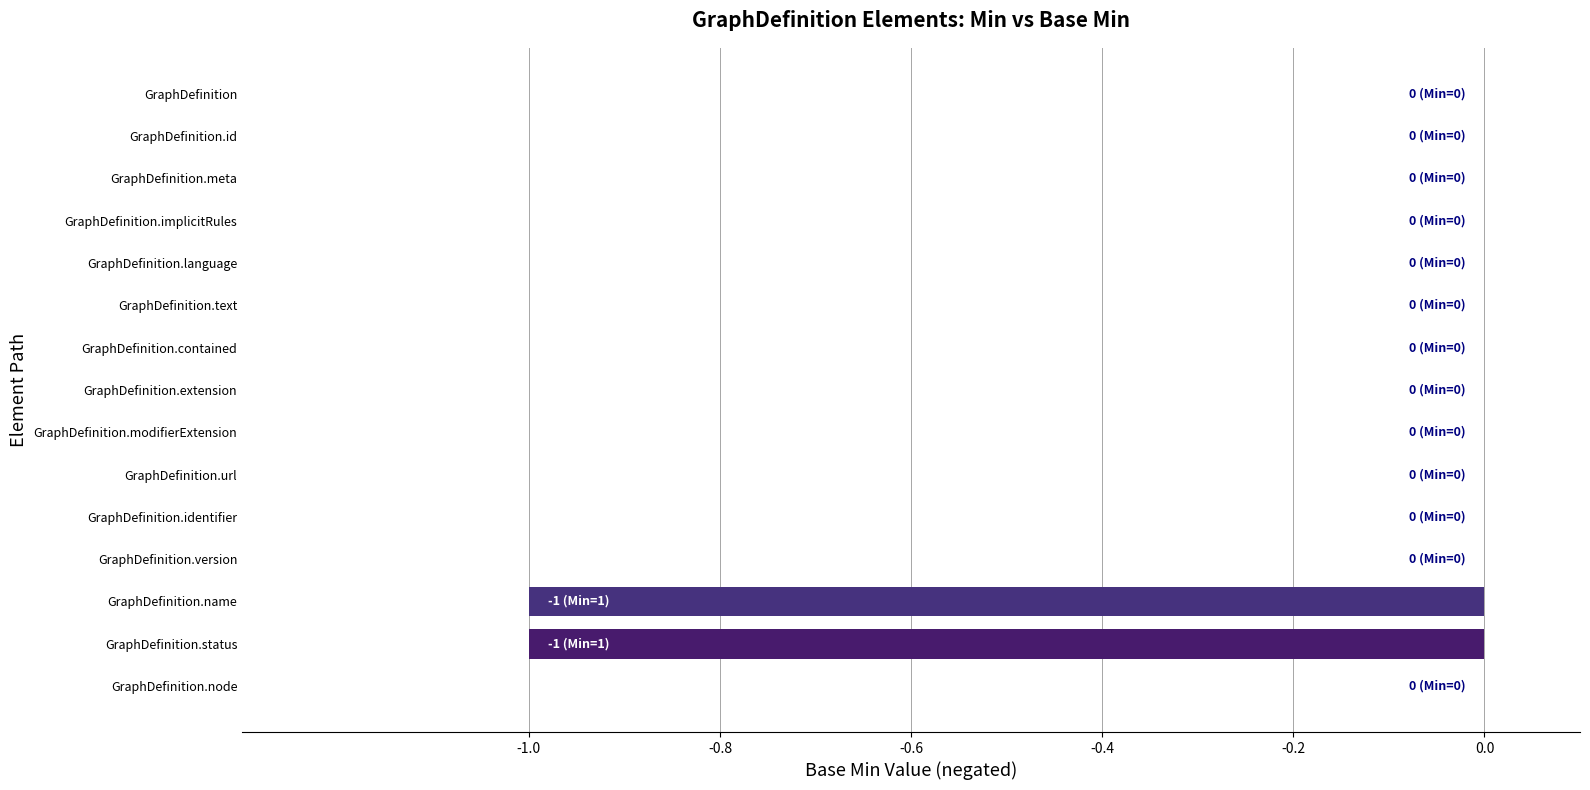

True or false: the data shows 0 at GraphDefinition.version.

True